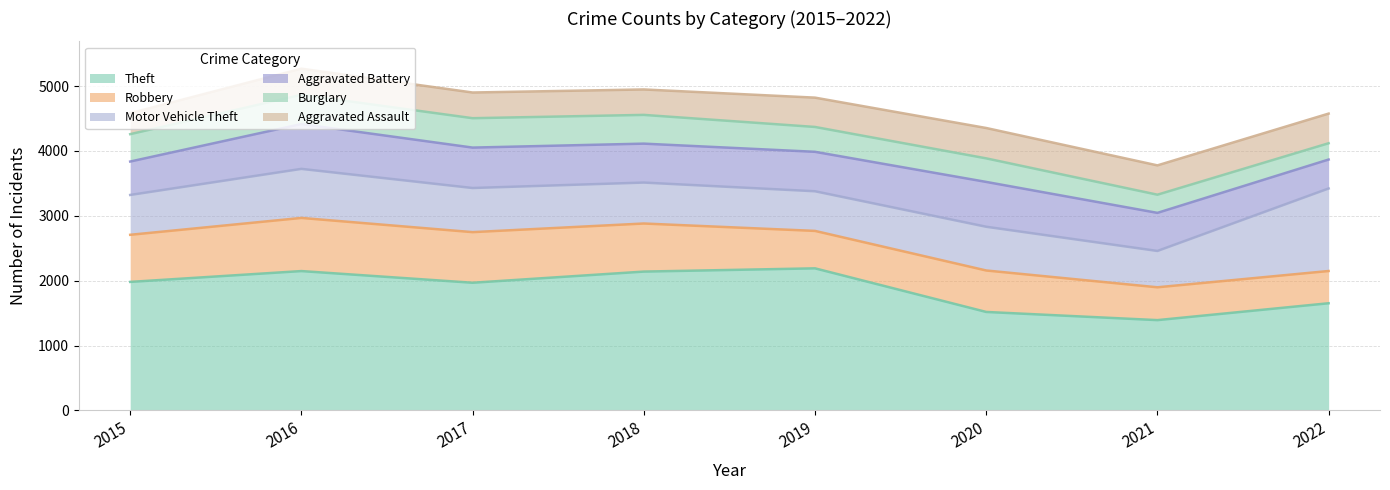

What is the spread (max minus min) of values at 2019?

1807